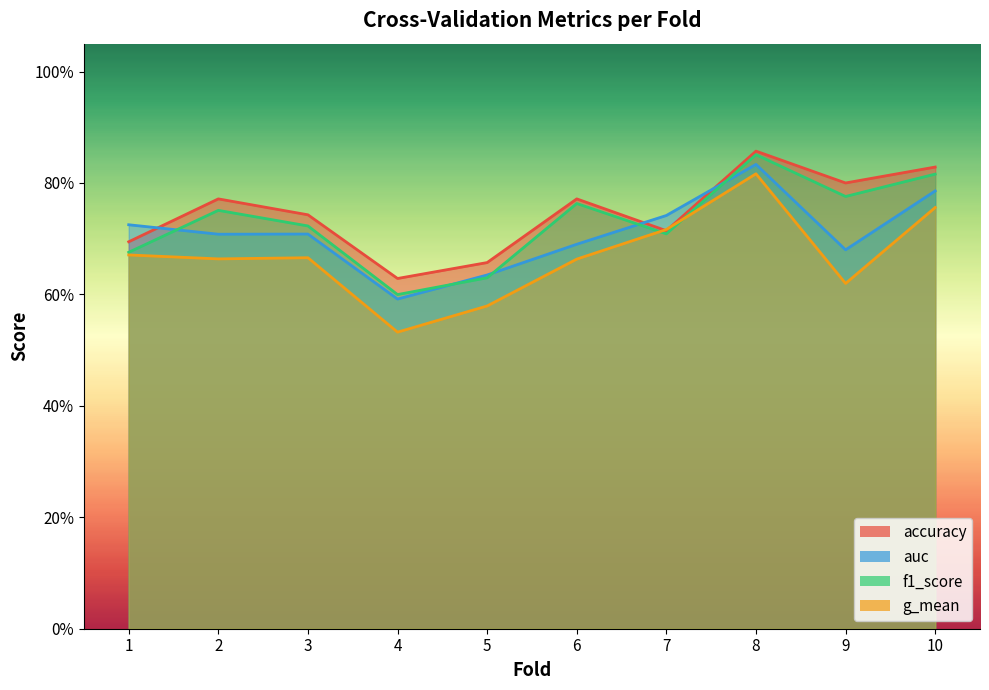

Which has a higher value, 10 or 8?

8